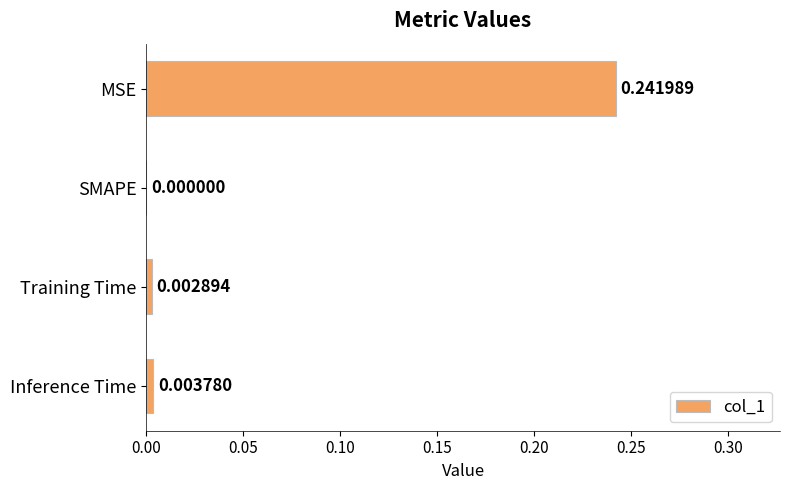

Between MSE and SMAPE, which is larger?

MSE